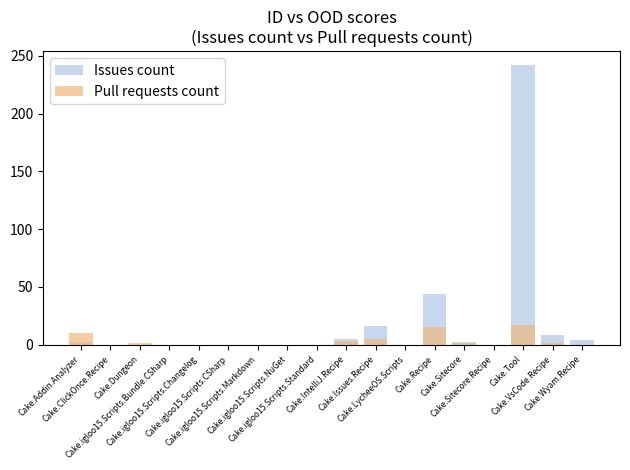

Between Cake.igloo15.Scripts.Changelog and Cake.LycheeOS.Scripts, which series saw the biggest shift?

Issues count